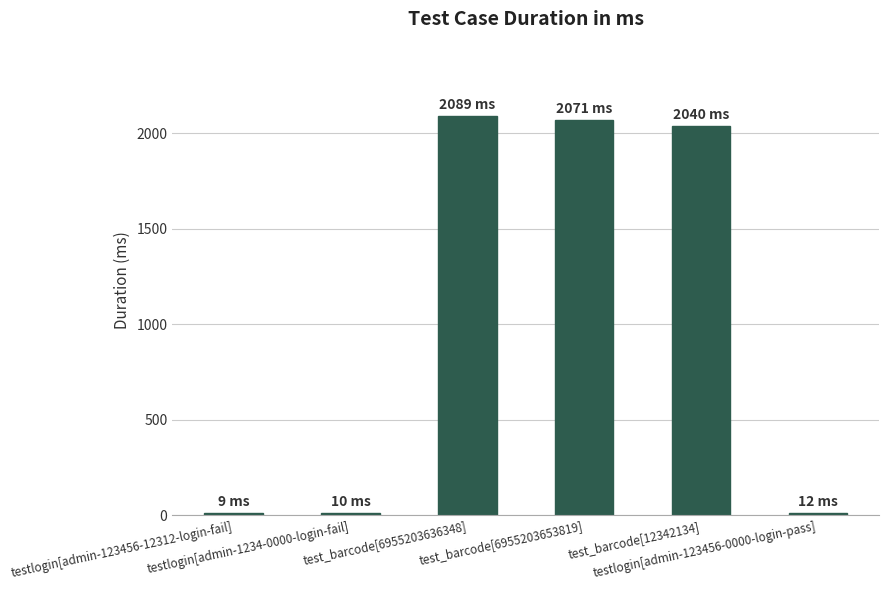

What is the label of the 1st bar from the right?

testlogin[admin-123456-0000-login-pass]